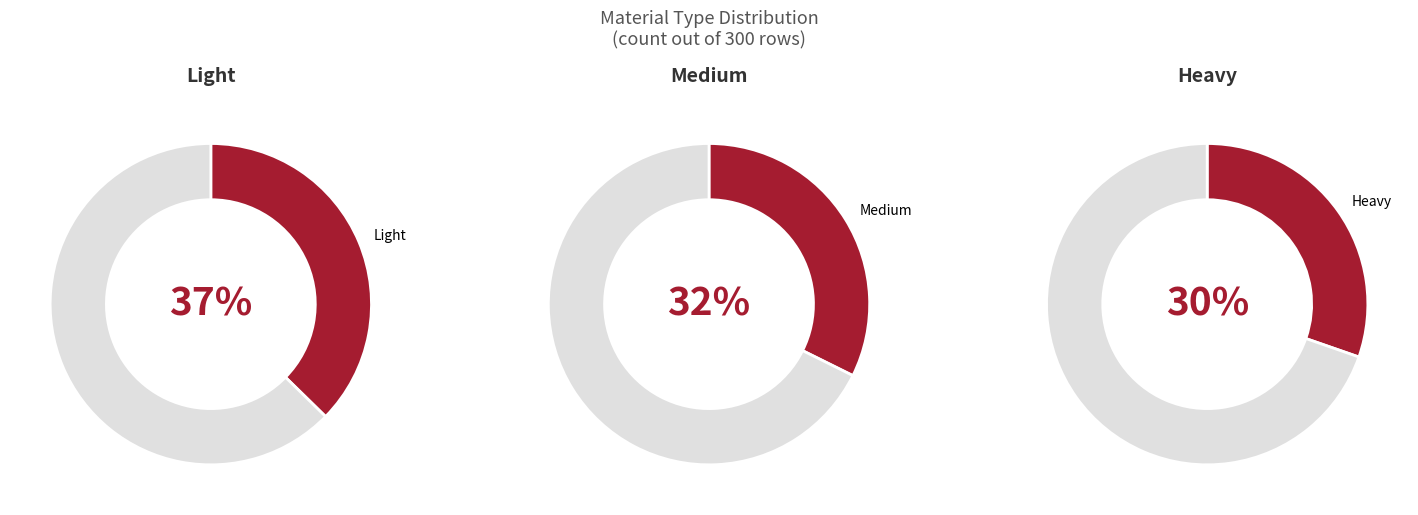

True or false: Light accounts for 37% of the total.

True